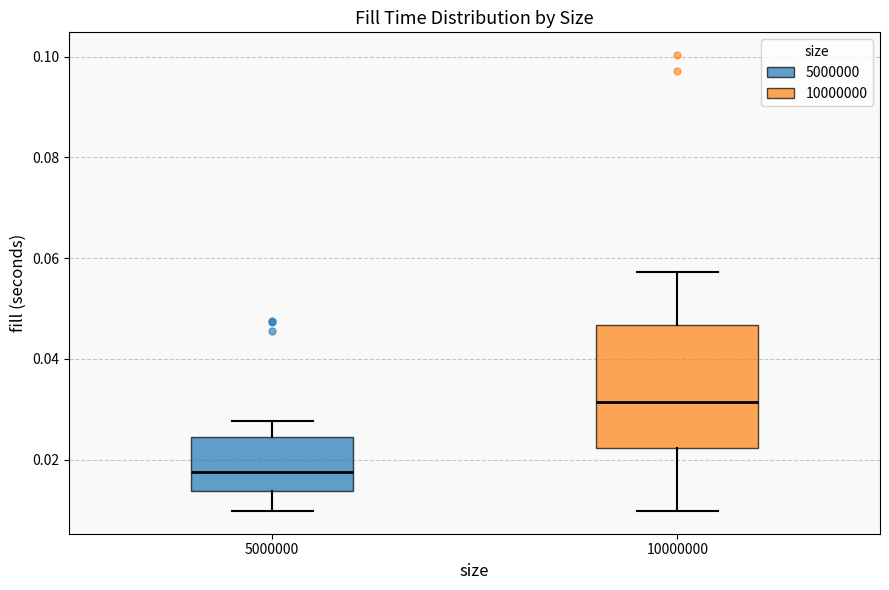

Which box has the lowest median line?

5000000